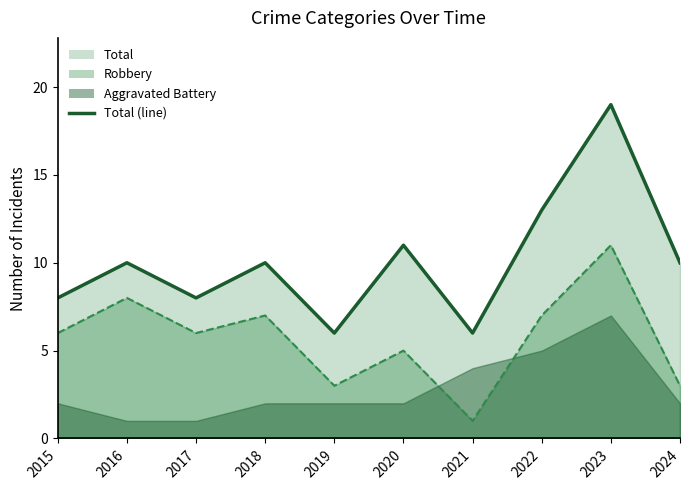

How many lines are shown in the chart?

2